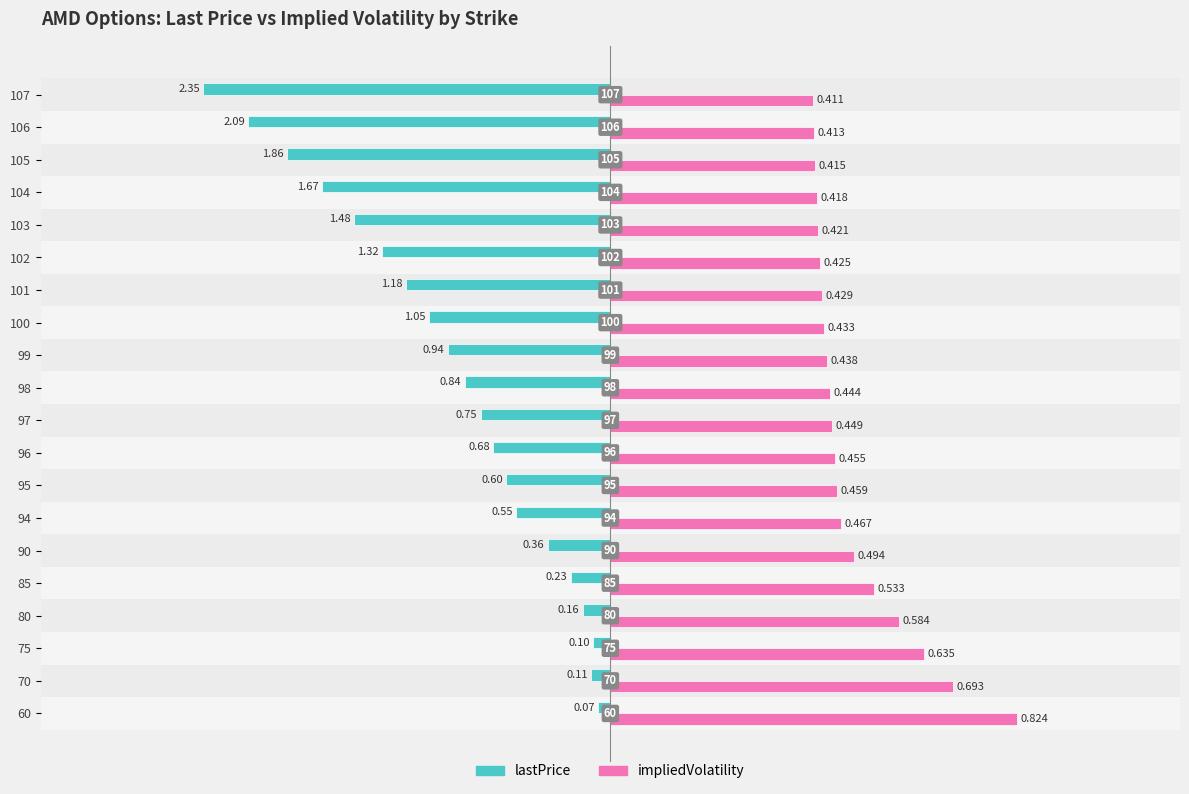

What is the value of the lastPrice bar at the 1st from the left?

-0.1